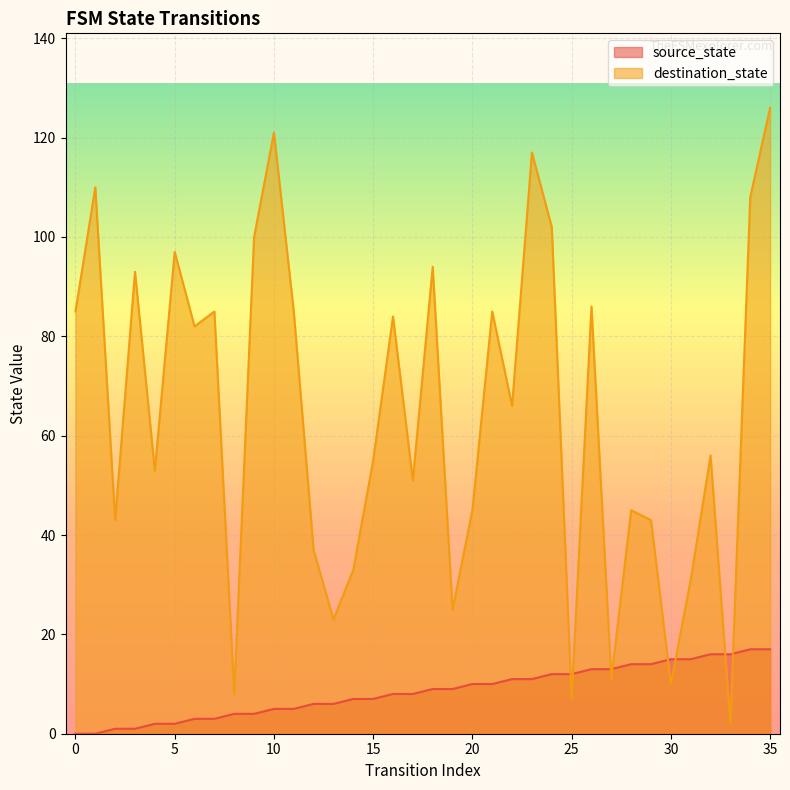

Reading right to left, list all the values displayed in this chart.

source_state: 35=17	34=17	33=16	32=16	31=15	30=15	29=14	28=14	27=13	26=13	25=12	24=12	23=11	22=11	21=10	20=10	19=9	18=9	17=8	16=8	15=7	14=7	13=6	12=6	11=5	10=5	9=4	8=4	7=3	6=3	5=2	4=2	3=1	2=1	1=0	0=0
destination_state: 35=126	34=108	33=2	32=56	31=31	30=10	29=43	28=45	27=11	26=86	25=7	24=102	23=117	22=66	21=85	20=45	19=25	18=94	17=51	16=84	15=55	14=33	13=23	12=37	11=85	10=121	9=100	8=8	7=85	6=82	5=97	4=53	3=93	2=43	1=110	0=85